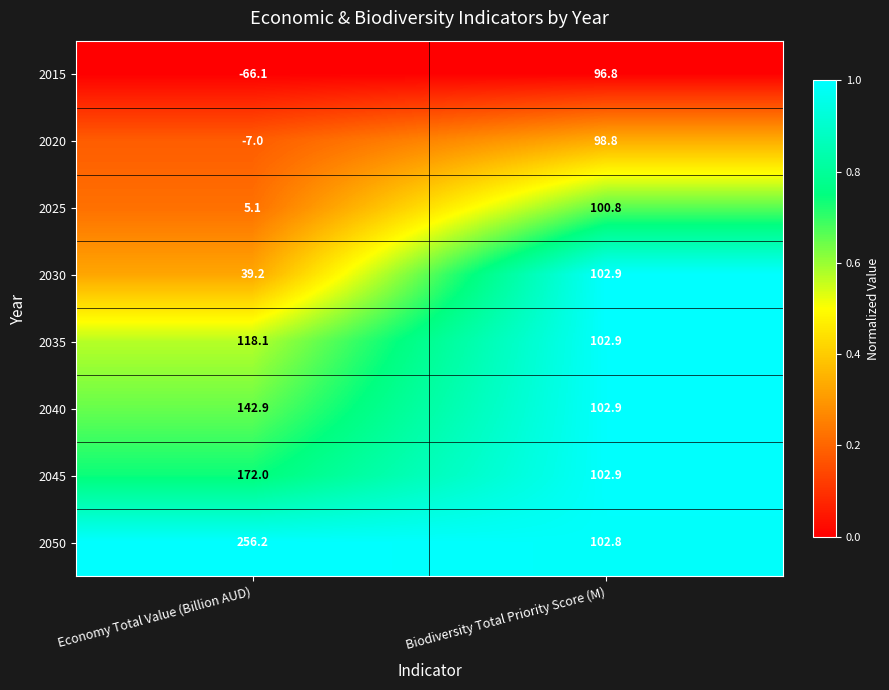

How many categories are shown in the chart?

2